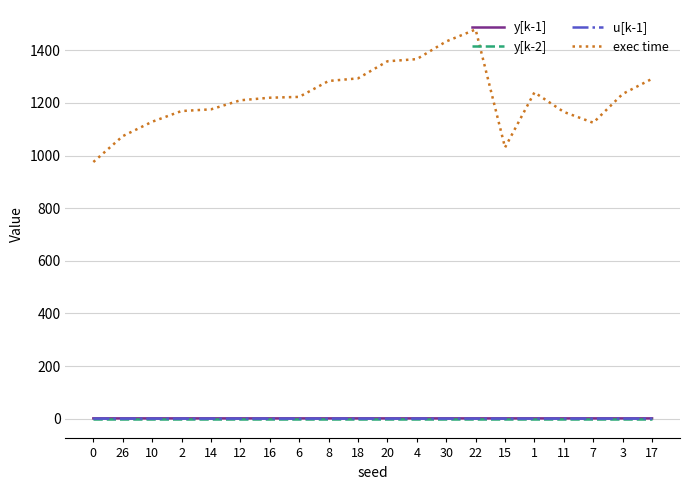

Is the value of y[k-1] at 16 greater than the value of exec time at 8?

No